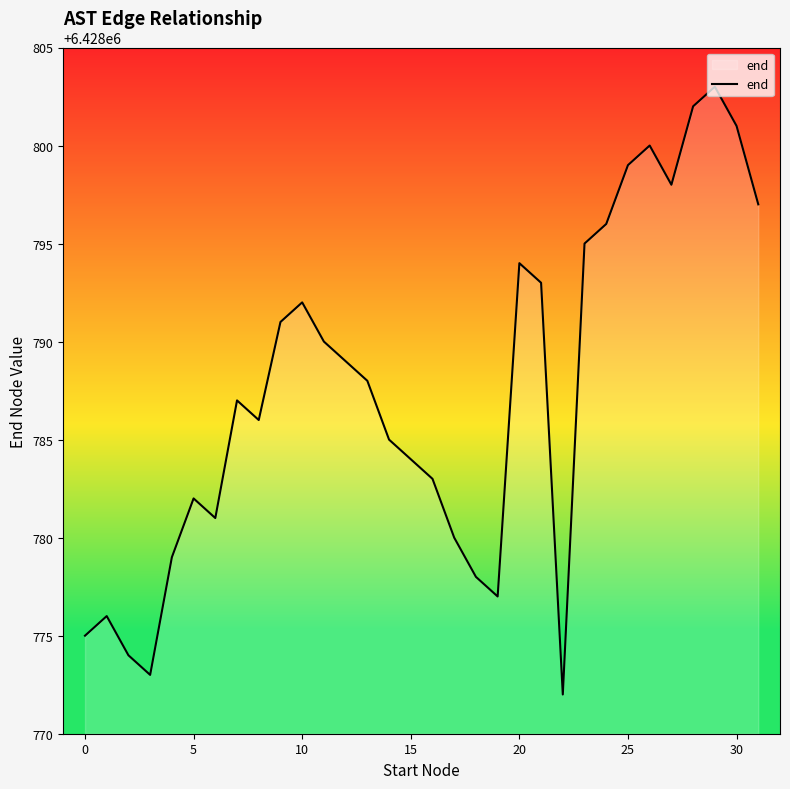

What is the difference between the maximum and minimum values?

31